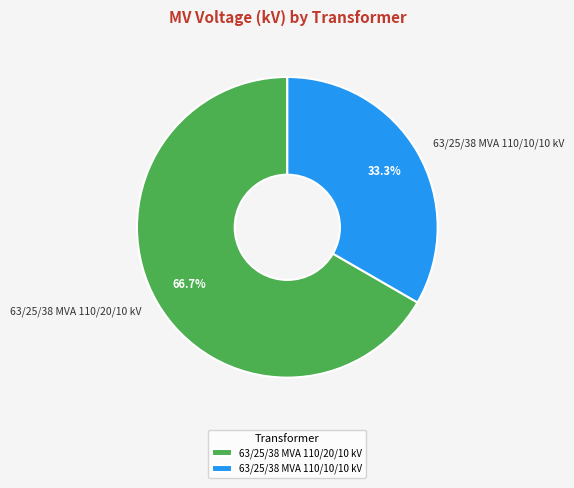

Count the number of slices in the pie.

2